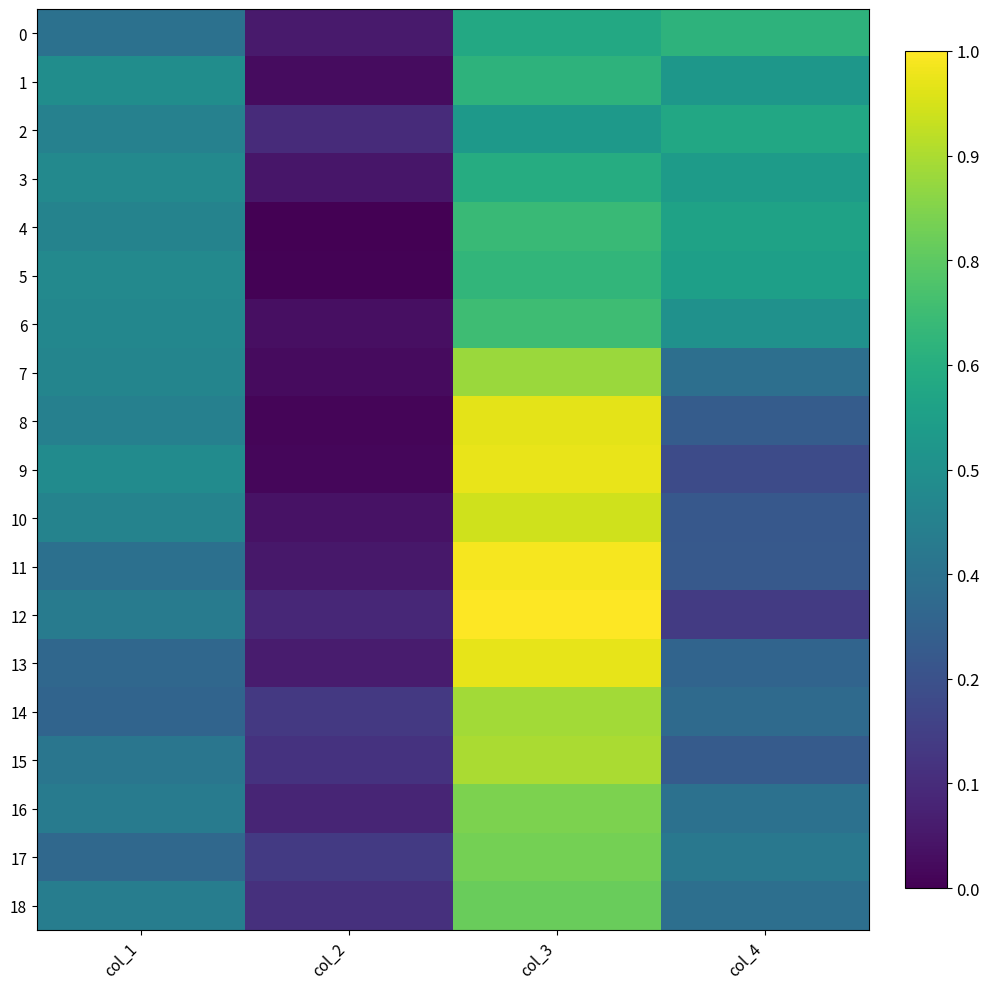

How many data points does each series have?

4